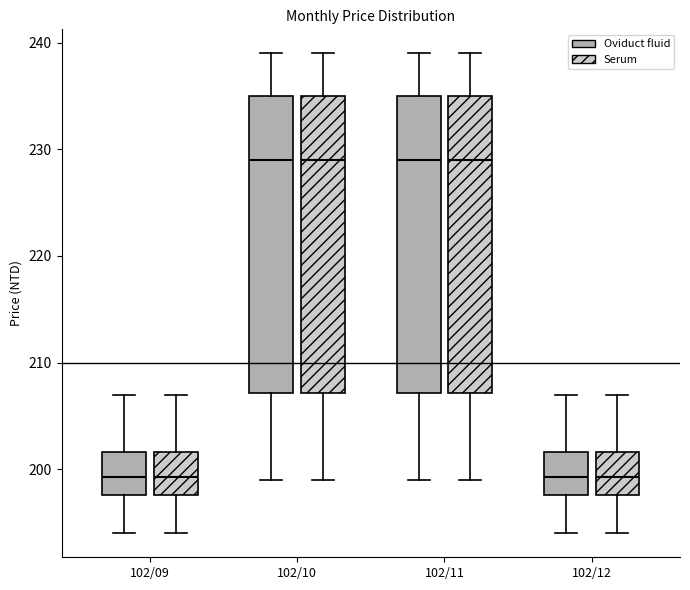

Reading left to right, read every box against the y-axis: the position of its median line, the range the box covers, and the ends of its whiskers. The values are not printed on the chart, so give them approximately, as read against the axis.

102/09 (Oviduct fluid): median 199, box 198 to 202, whiskers 194 to 207
102/09 (Serum): median 199, box 198 to 202, whiskers 194 to 207
102/10 (Oviduct fluid): median 229, box 207 to 235, whiskers 199 to 239
102/10 (Serum): median 229, box 207 to 235, whiskers 199 to 239
102/11 (Oviduct fluid): median 229, box 207 to 235, whiskers 199 to 239
102/11 (Serum): median 229, box 207 to 235, whiskers 199 to 239
102/12 (Oviduct fluid): median 199, box 198 to 202, whiskers 194 to 207
102/12 (Serum): median 199, box 198 to 202, whiskers 194 to 207